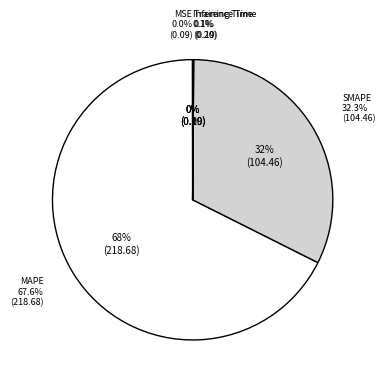

Which category has the biggest portion of the pie?

MAPE